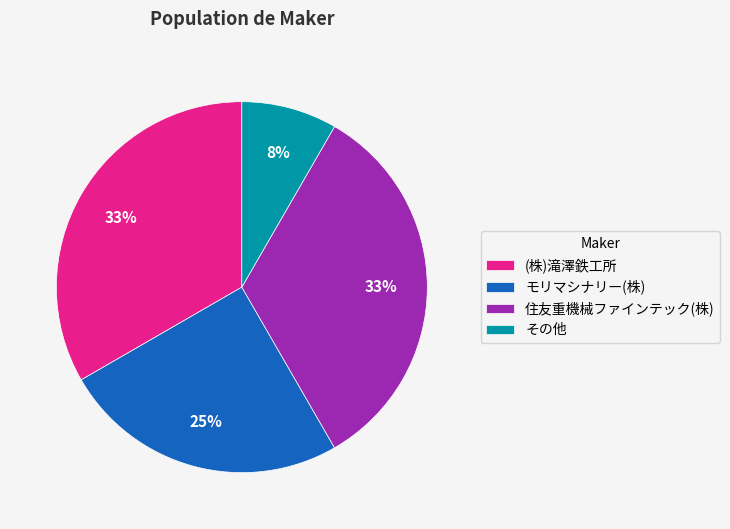

Between その他 and 住友重機械ファインテック(株), which is larger?

住友重機械ファインテック(株)